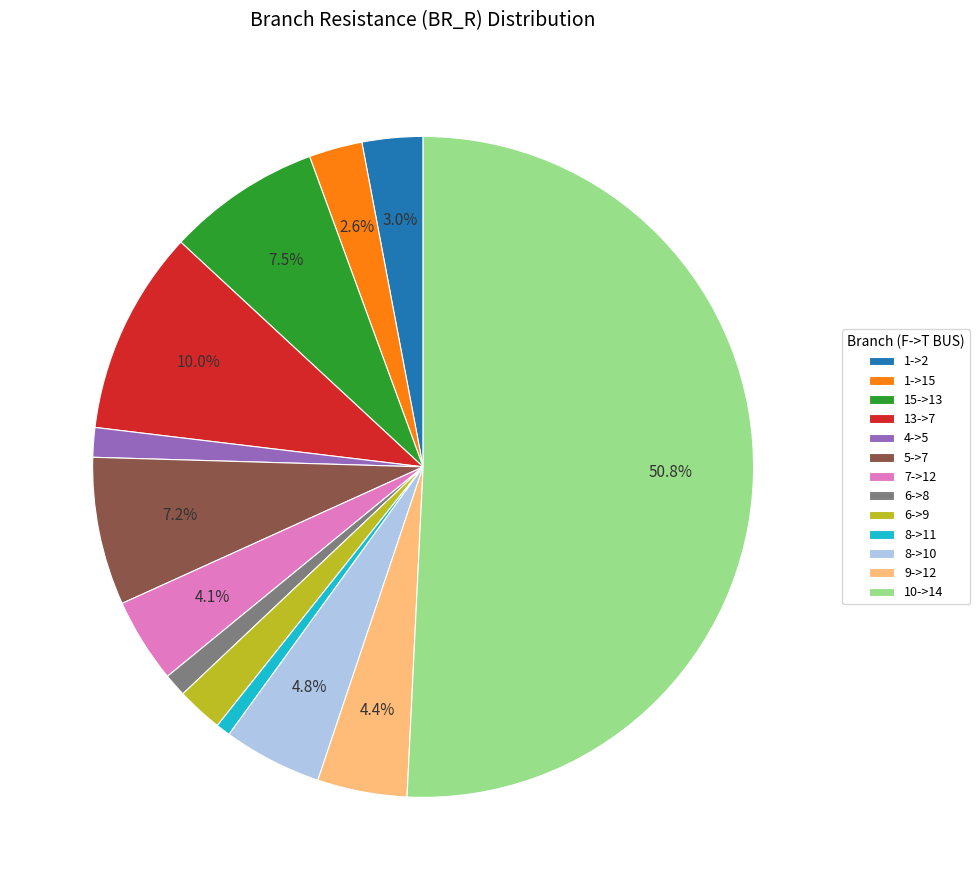

What is the majority slice?

10->14